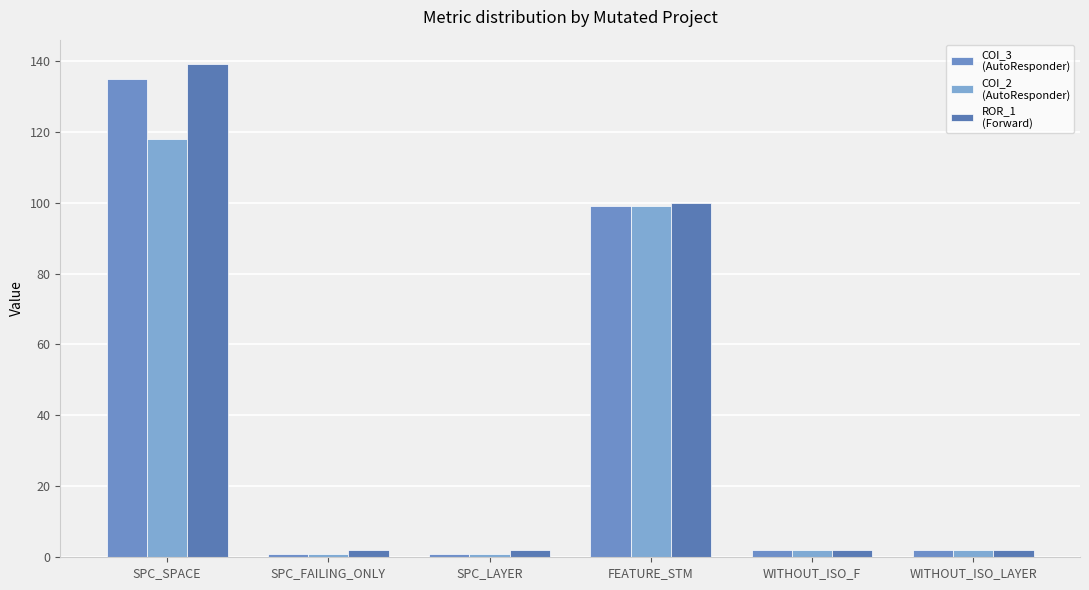

True or false: ROR_1
(Forward) has a value of 3 at WITHOUT_ISO_F.

False